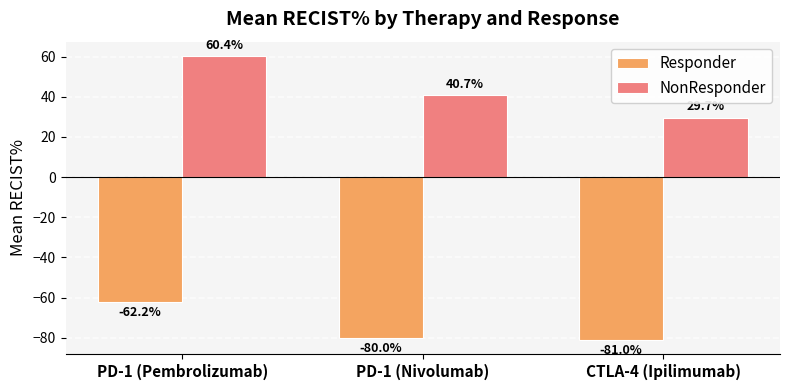

What is the highest value of the Responder series?

-62.2